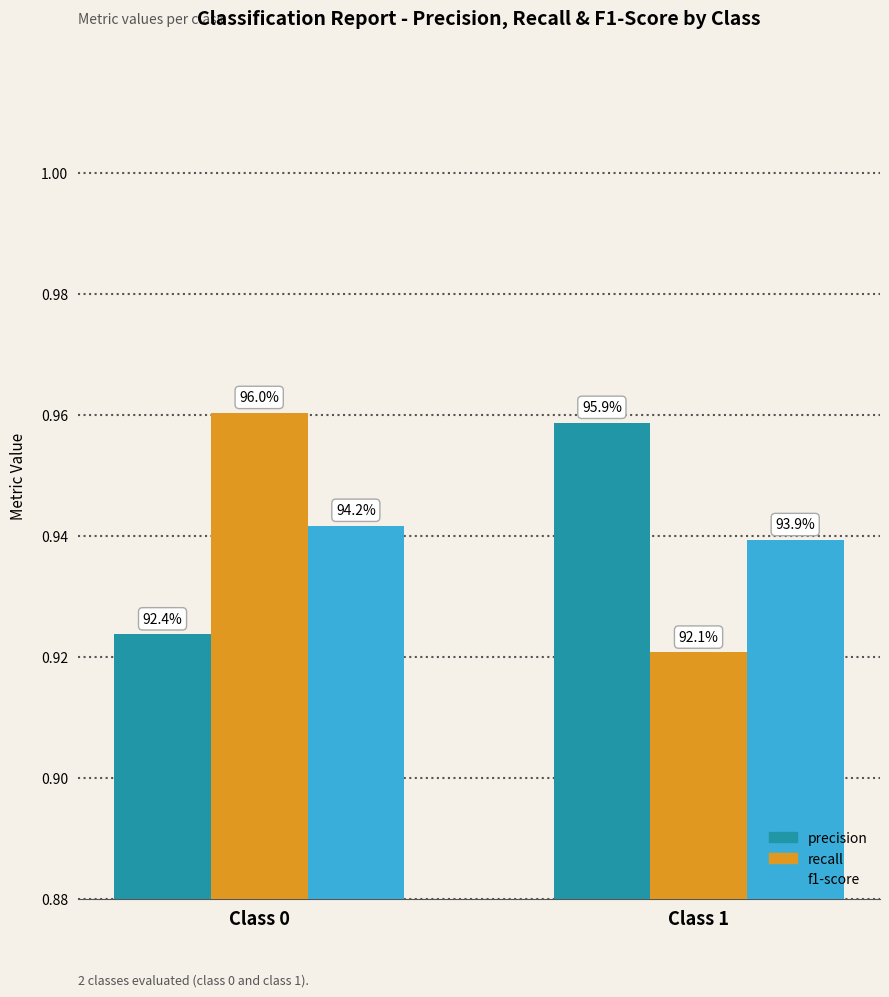

The precision series shows 1.0 at Class 1. True or false?

True